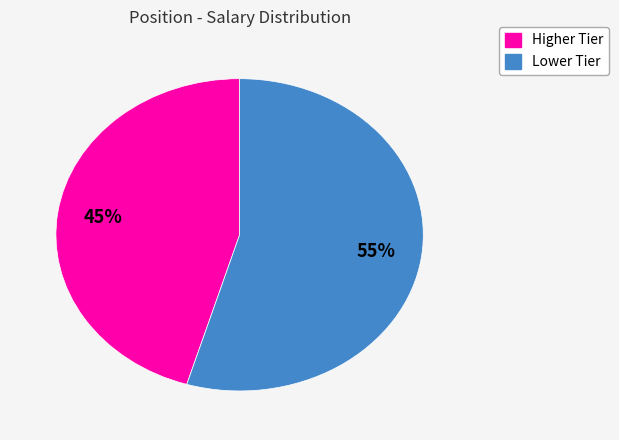

Count the number of slices in the pie.

2